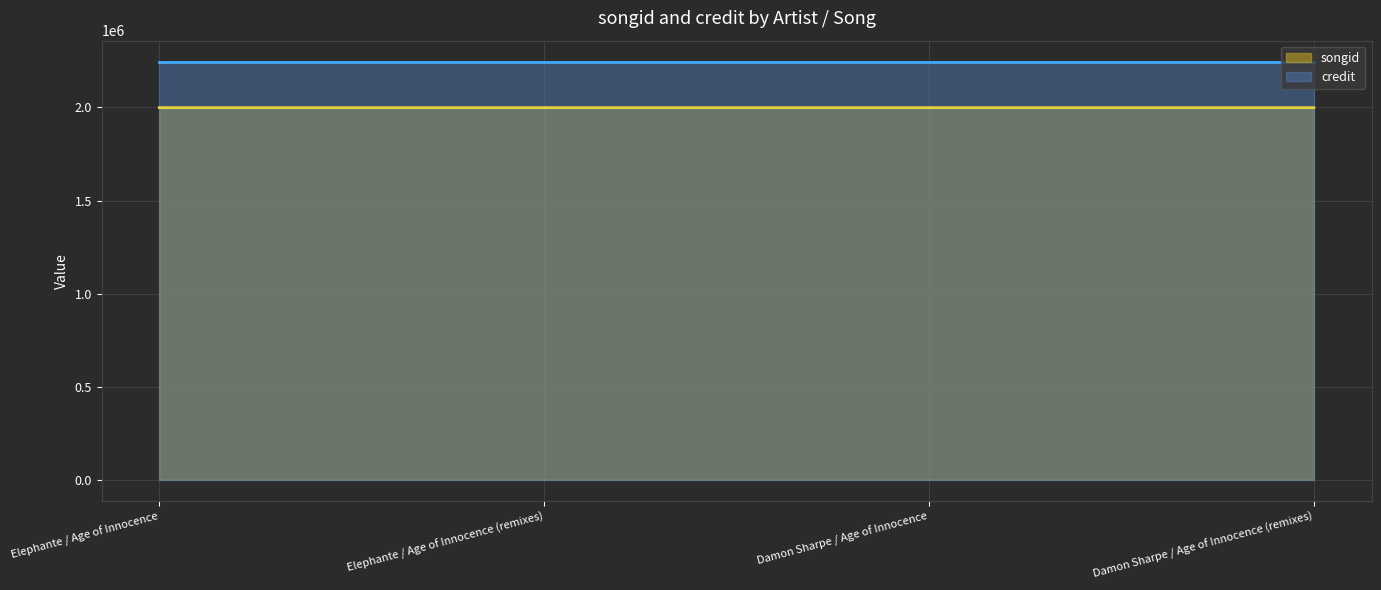

Which has a higher value, Elephante / Age of Innocence or Elephante / Age of Innocence (remixes)?

Elephante / Age of Innocence (remixes)